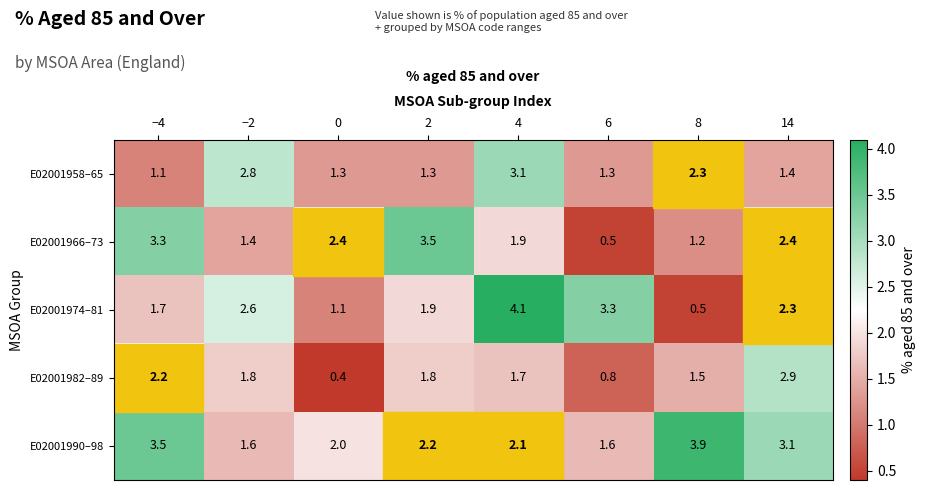

How many series are shown in this chart?

5